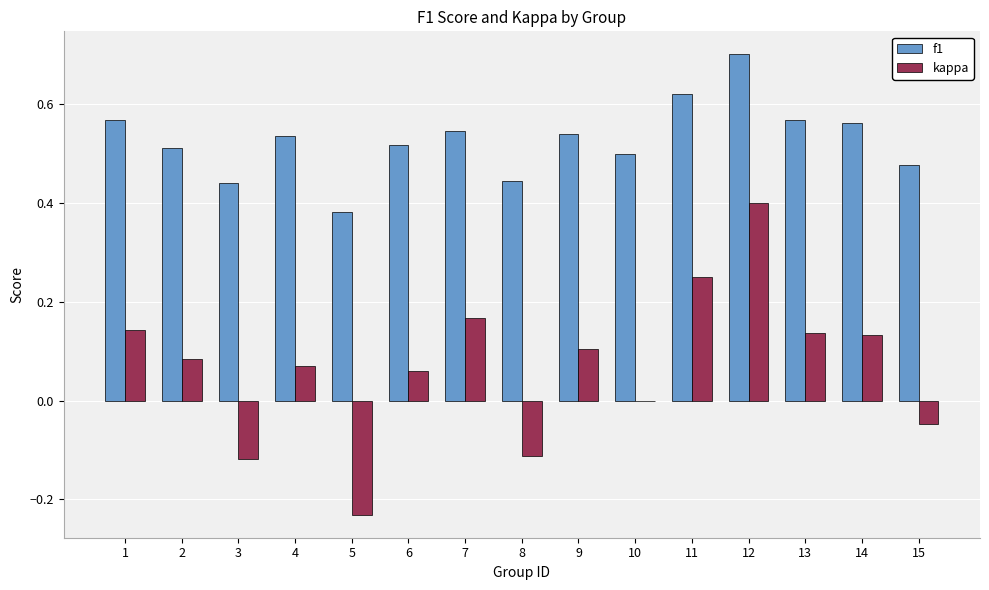

What is the greatest value displayed?

0.7